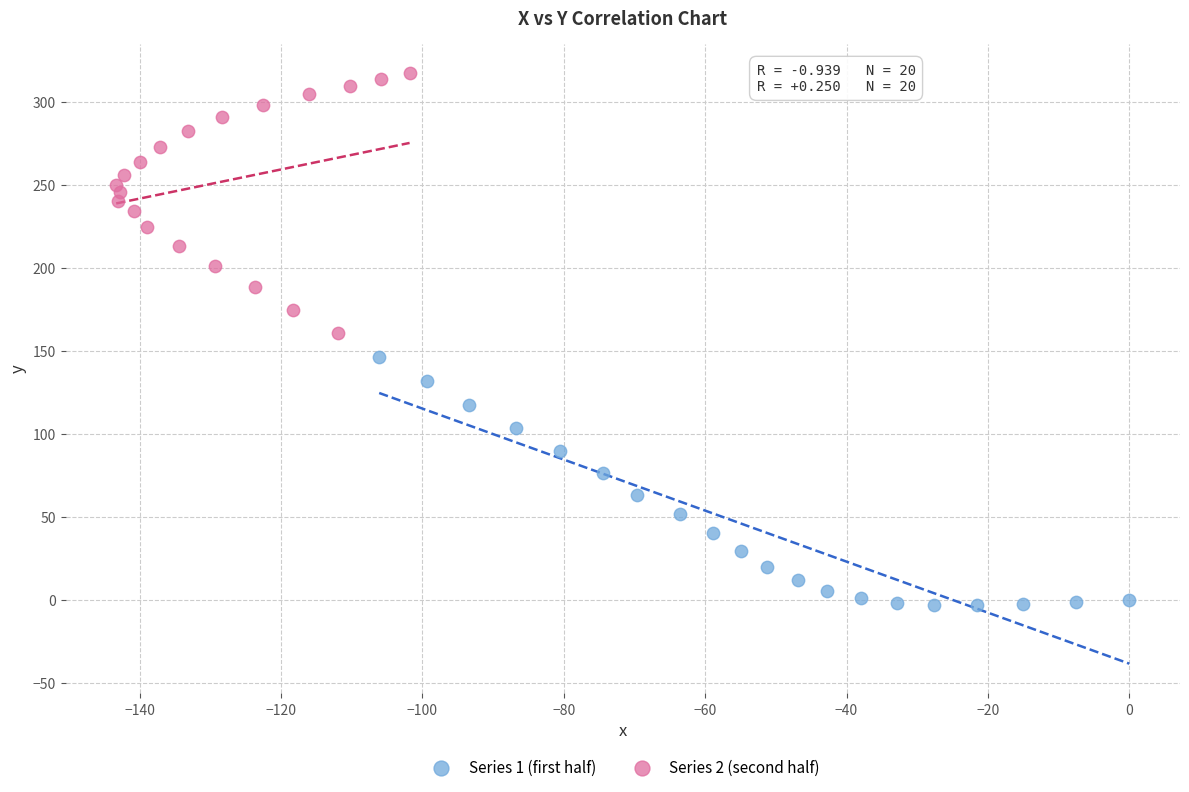

Which series has the widest spread of Y values?

Series 2 (second half)